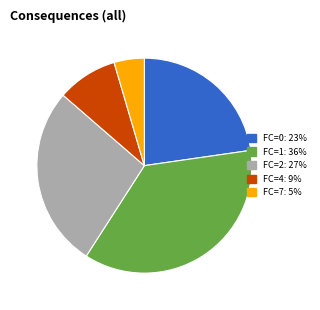

The FC=7 slice represents 5% of the pie. True or false?

True